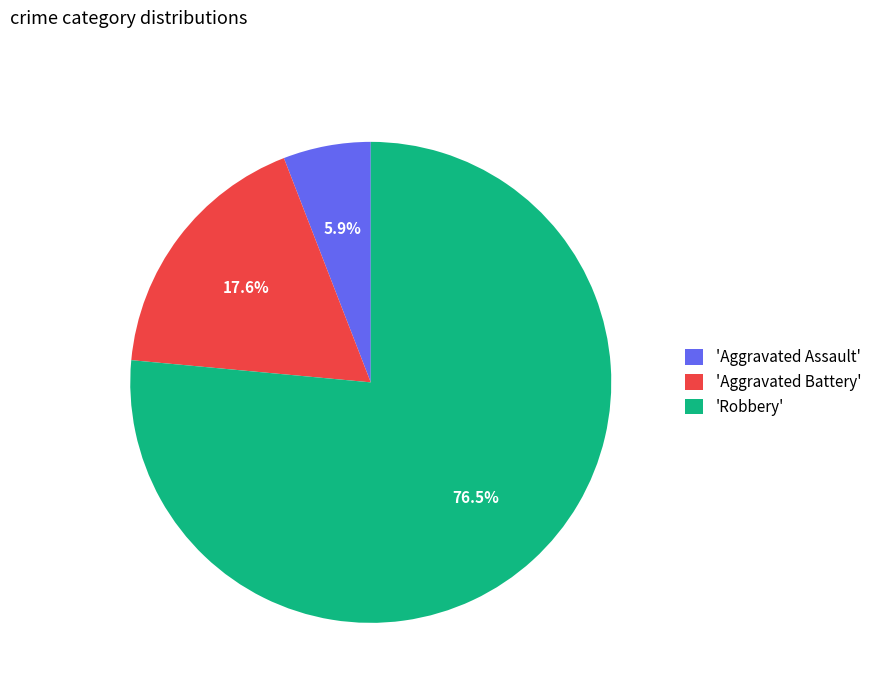

Which has a higher value, 'Robbery' or 'Aggravated Battery'?

'Robbery'